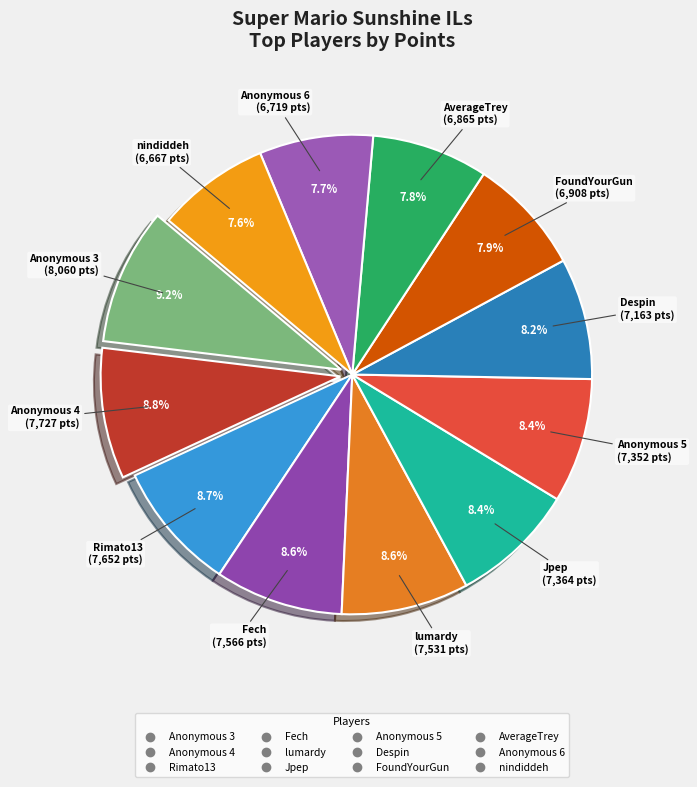

Is there a majority slice in this chart?

No